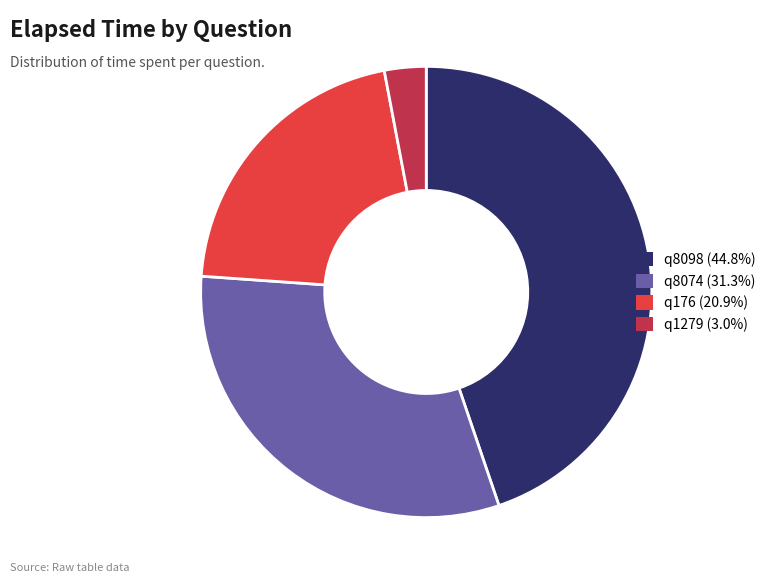

Which has a higher value, q1279 or q8074?

q8074